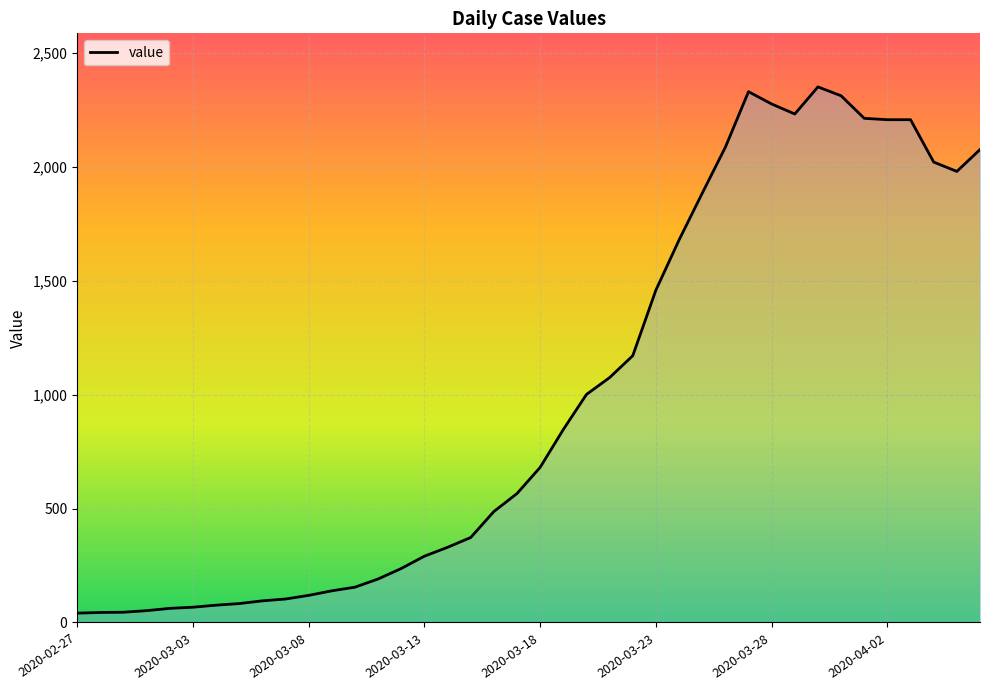

What is the greatest value displayed?

2351